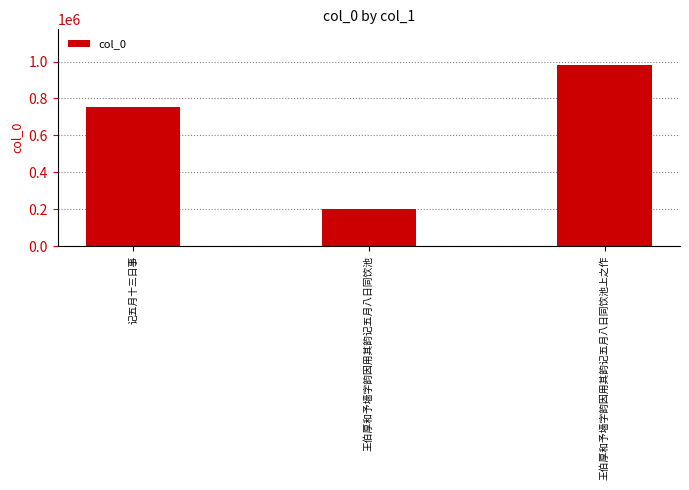

What is the label of the 2nd bar from the left?

王伯厚和予墙字韵因用其韵记五月八日同饮池